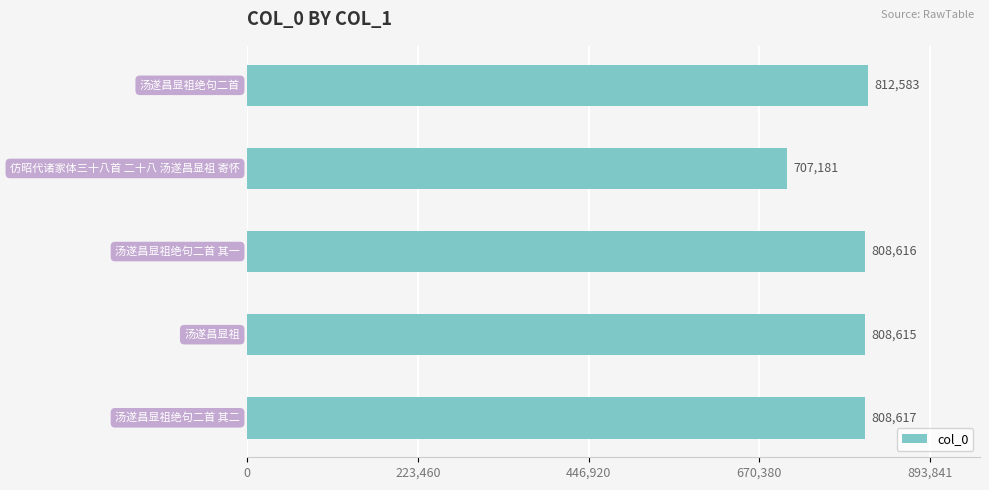

What is the difference between the second highest and second lowest values?

2